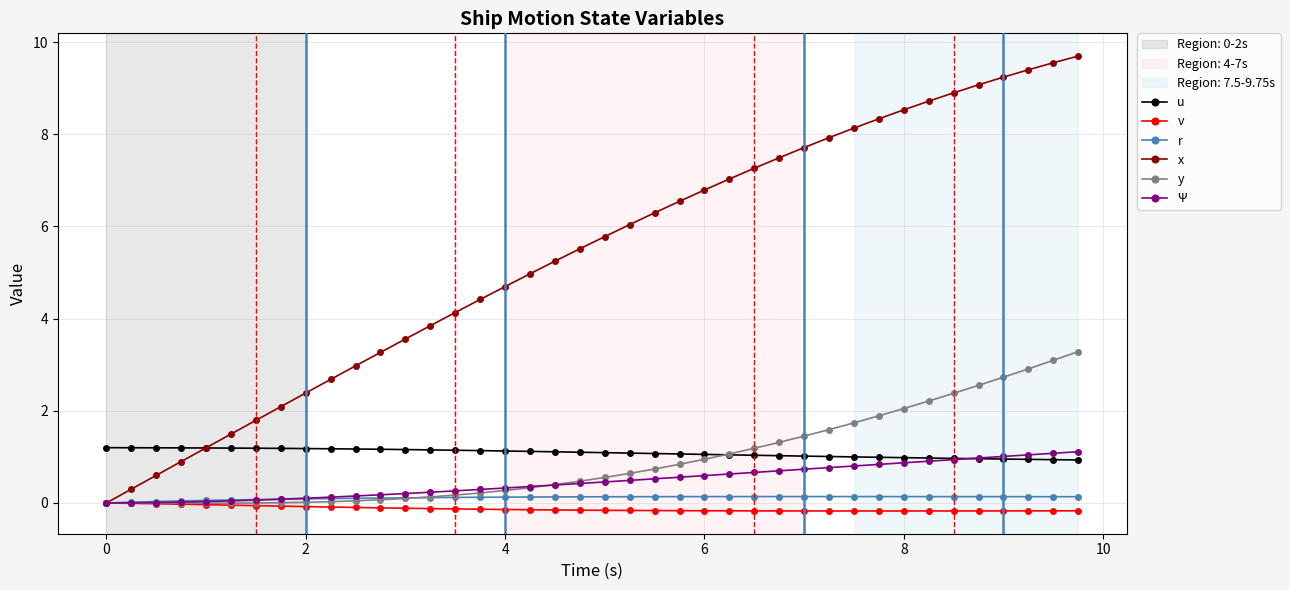

What is the maximum value for y?

3.3